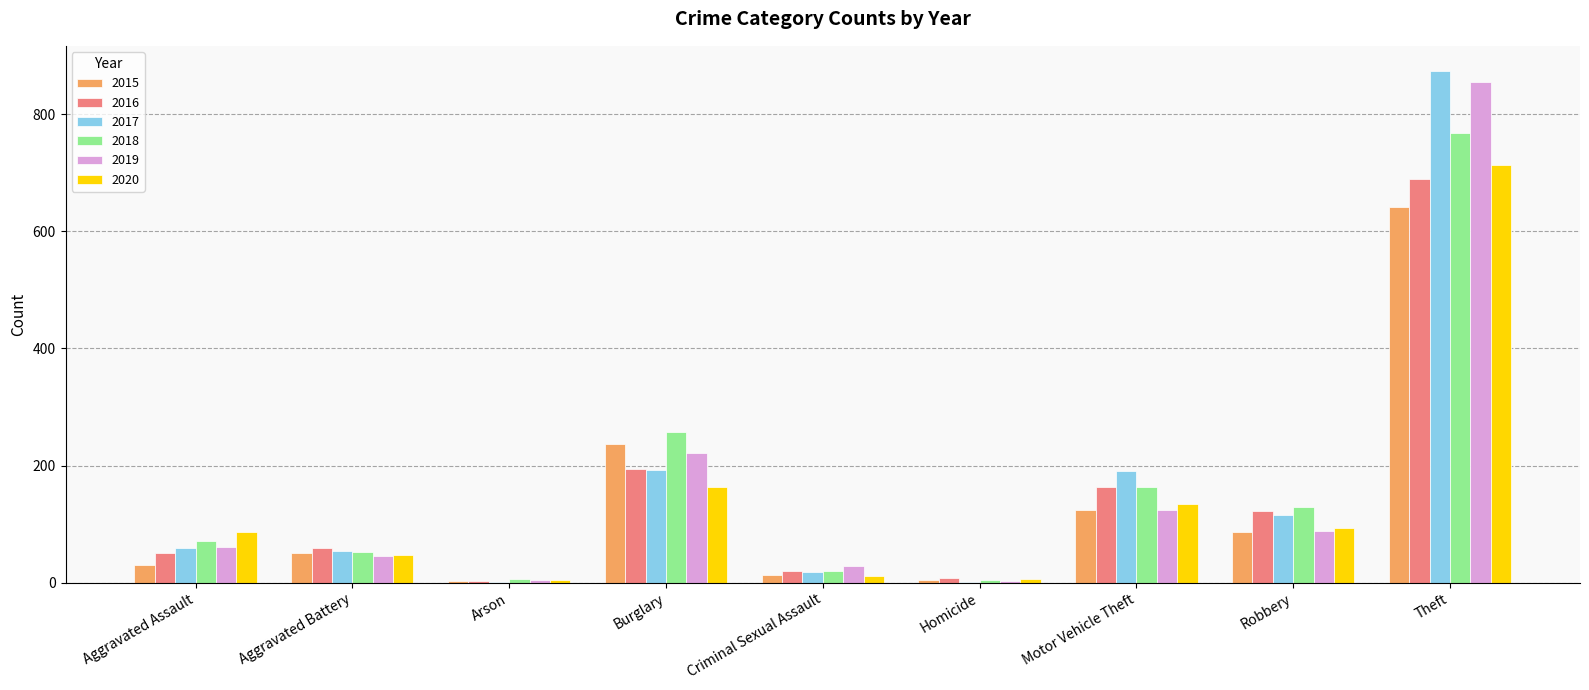

What is the sum of all 2015 values?

1190